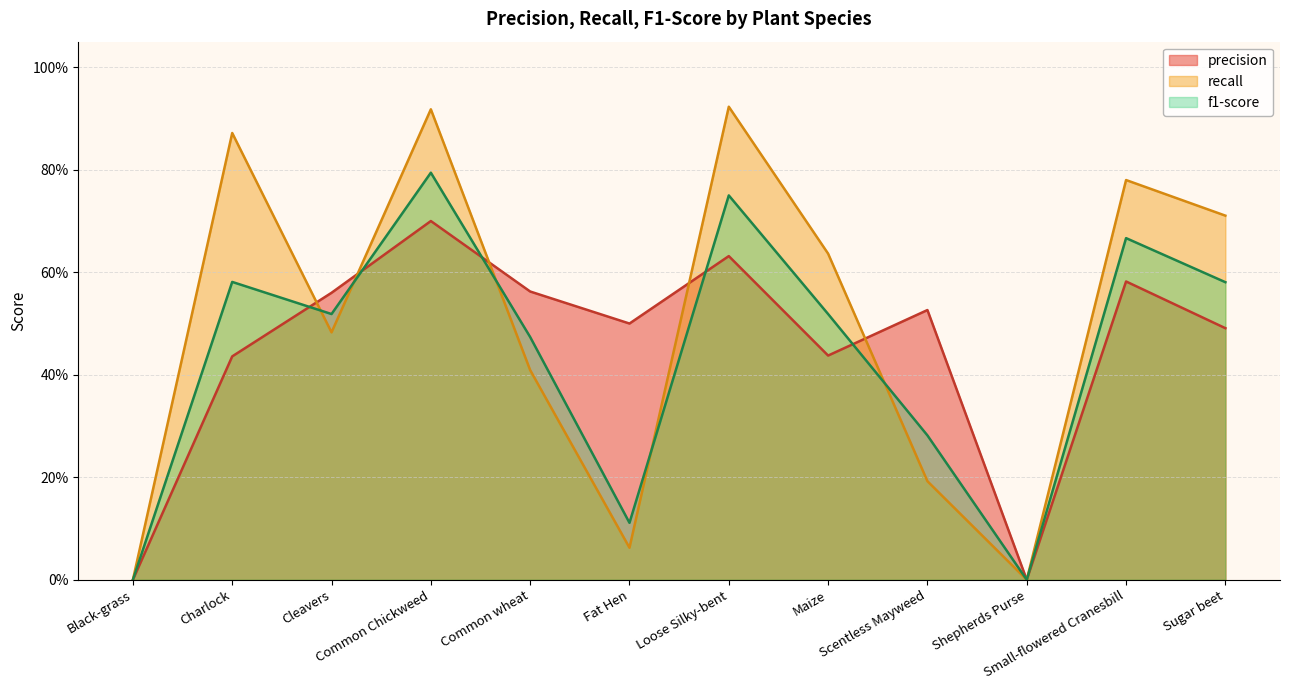

What is the approximate value of recall at Small-flowered Cranesbill?

0.8